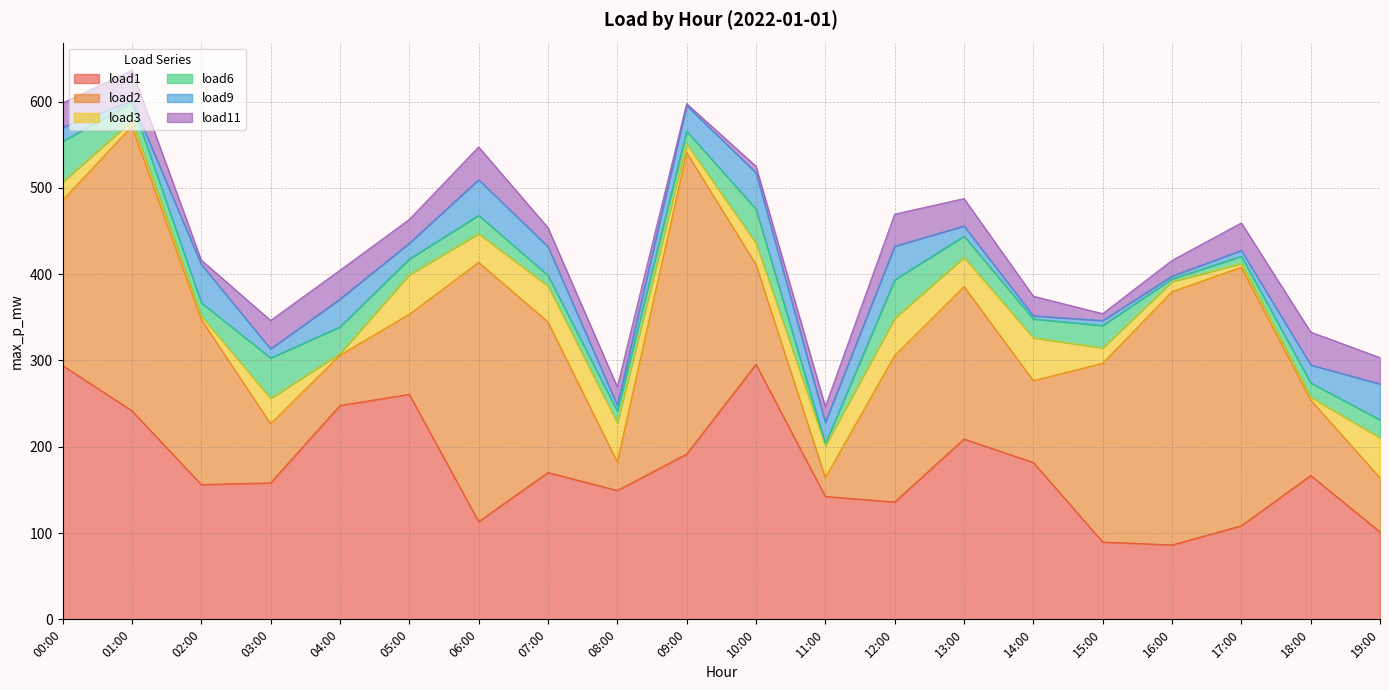

True or false: load6 and load3 cross at least once.

True